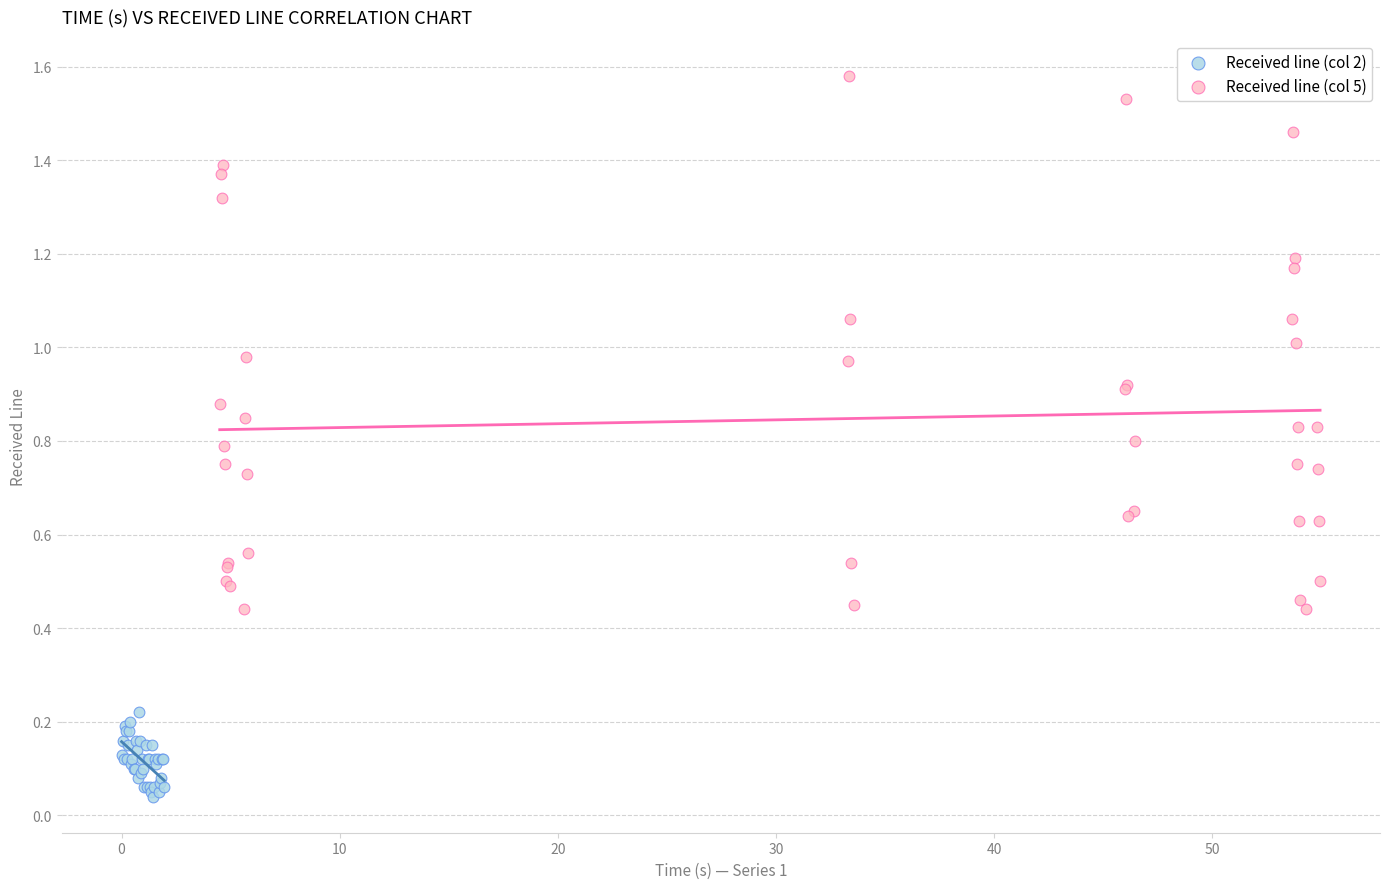

Which series has the widest spread of Y values?

Received line (col 5)